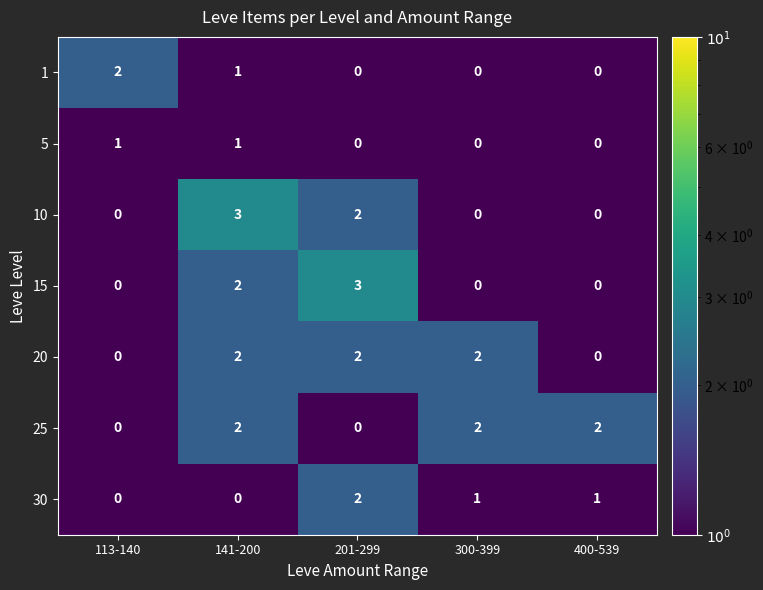

What is the maximum value shown in the chart?

3